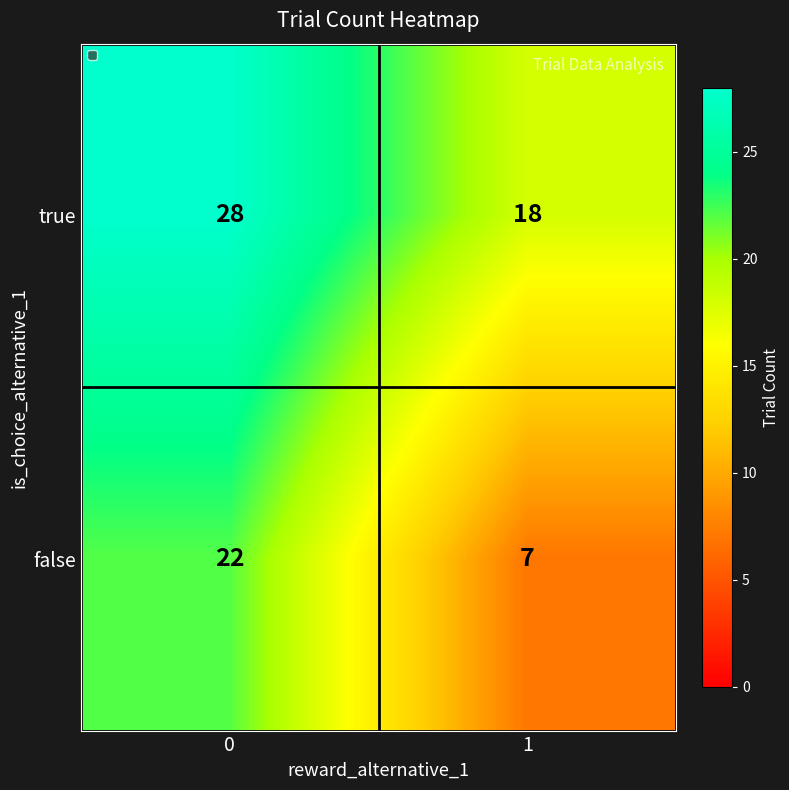

What is the greatest value displayed?

28